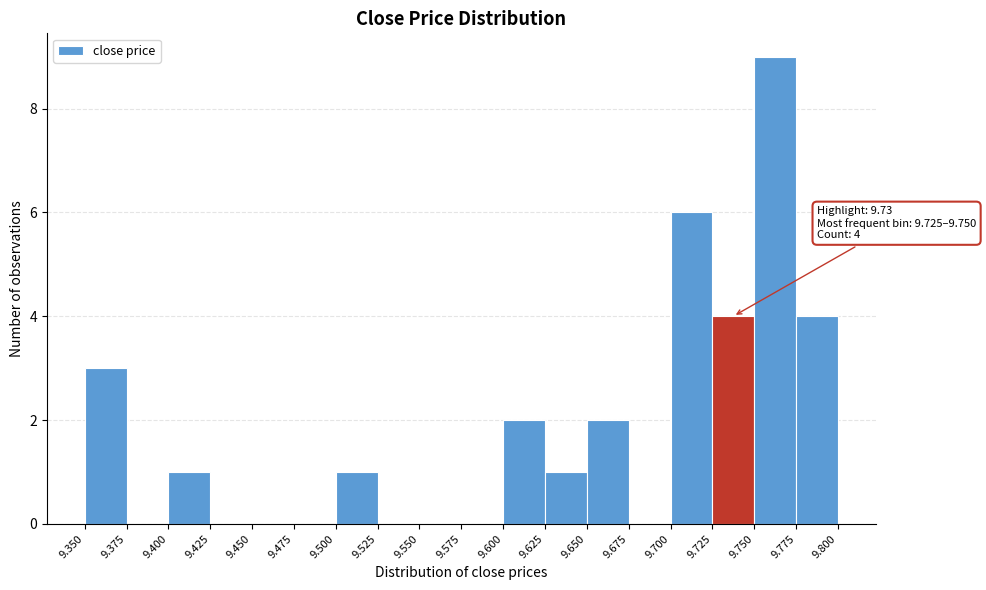

Which range on the x-axis has the tallest bar?

9.750 to 9.775